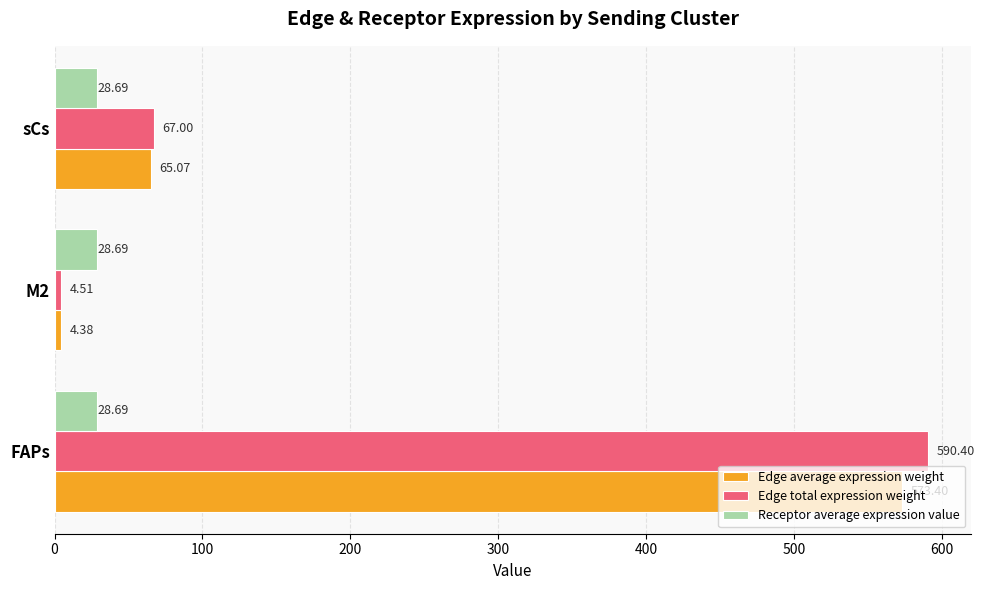

Which series has the widest spread of values?

Edge total expression weight